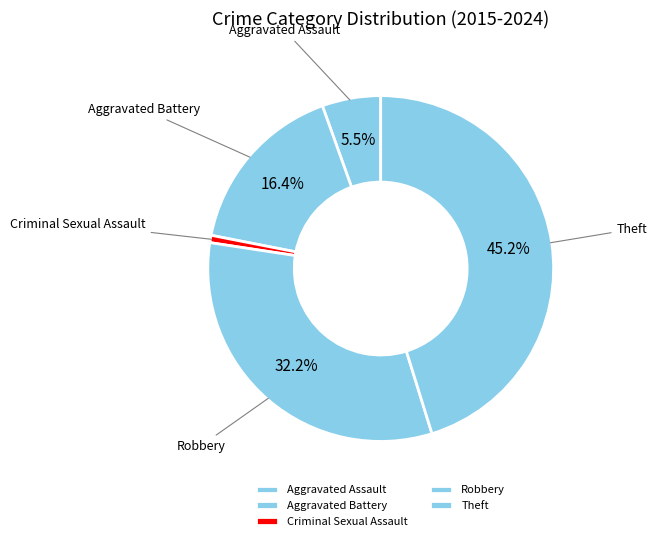

Which slice is the largest?

Theft